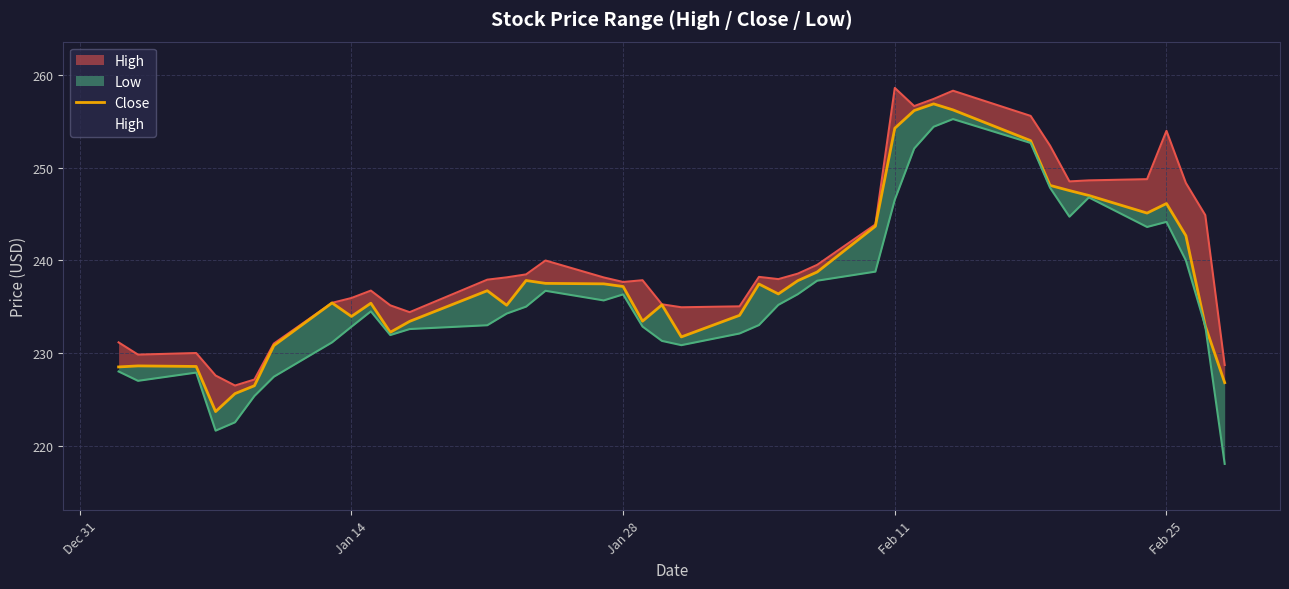

True or false: there are more than 0 points higher than both neighbors.

True